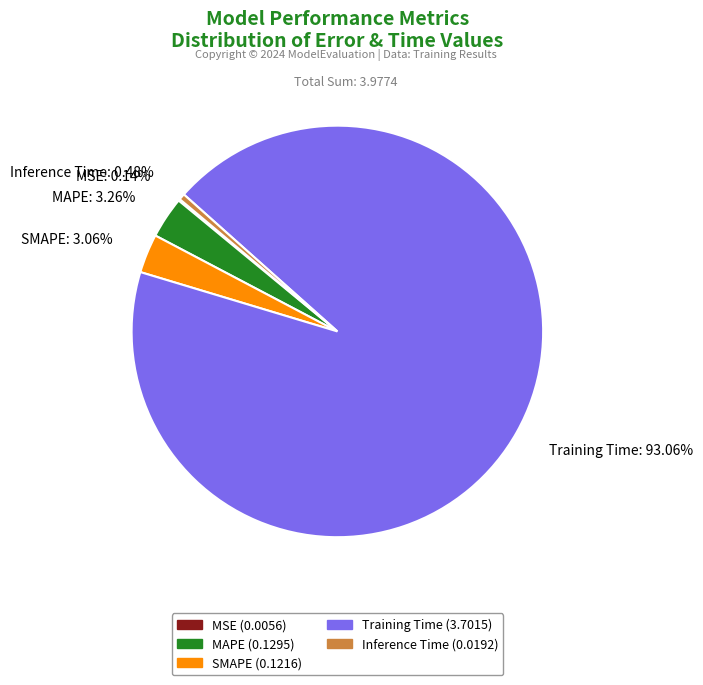

To the nearest percent, what is the average slice percentage?

20%